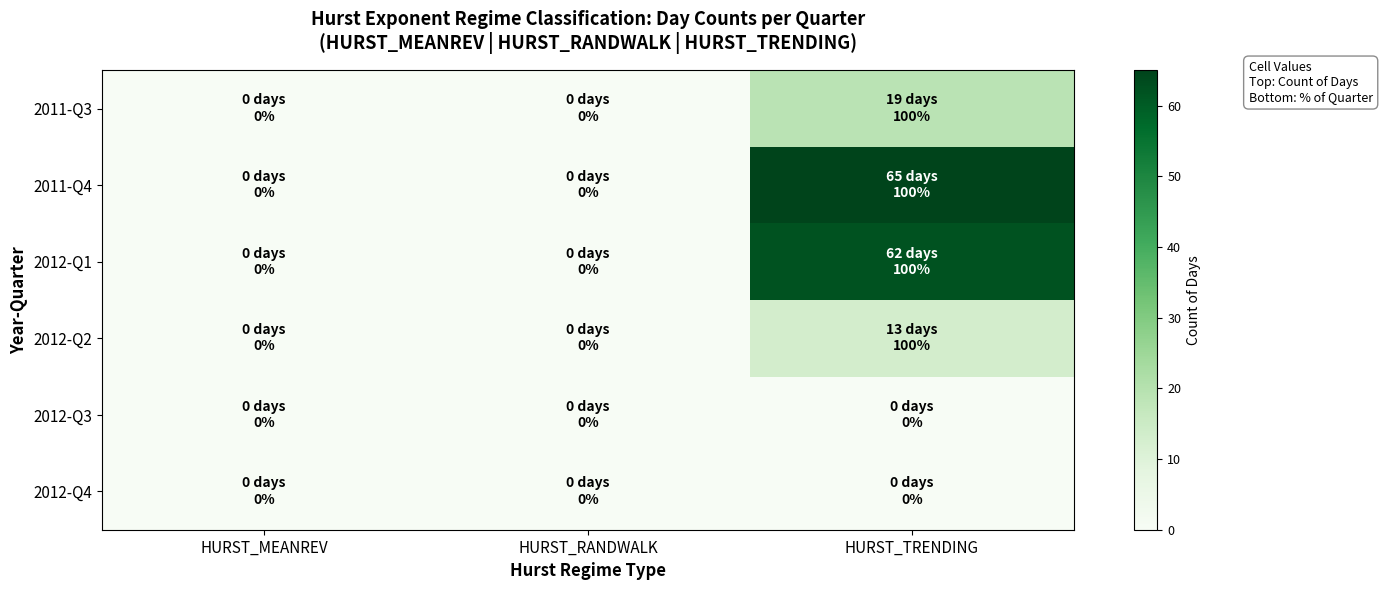

Which has a higher value, HURST_RANDWALK or HURST_TRENDING?

HURST_TRENDING